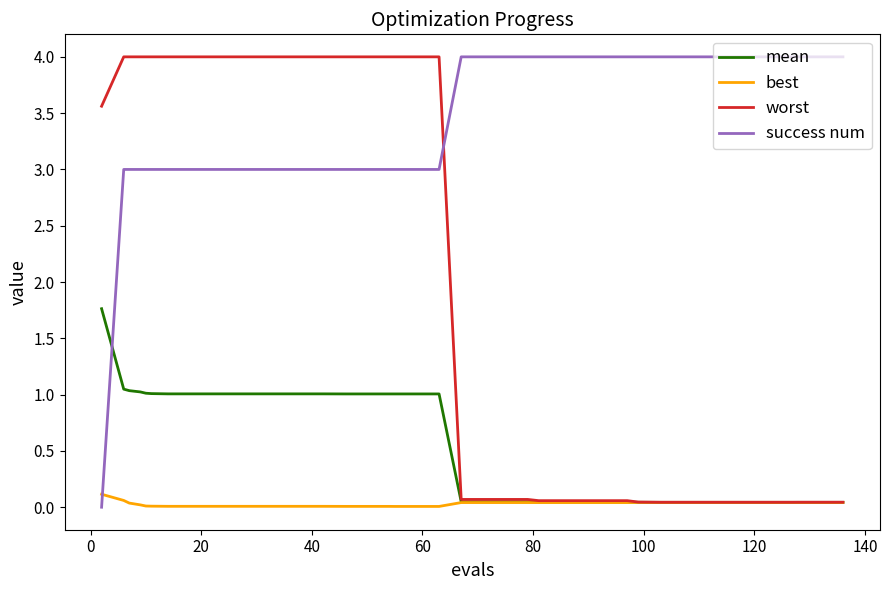

True or false: success num and best intersect in this chart.

True